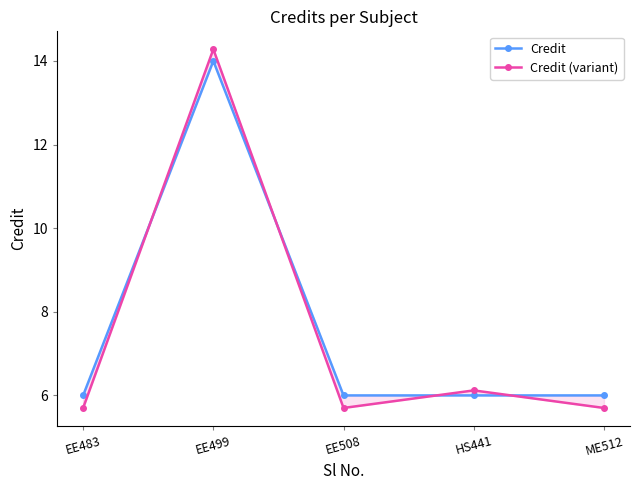

What is the value of the Credit point at the 1st from the left?

6.0